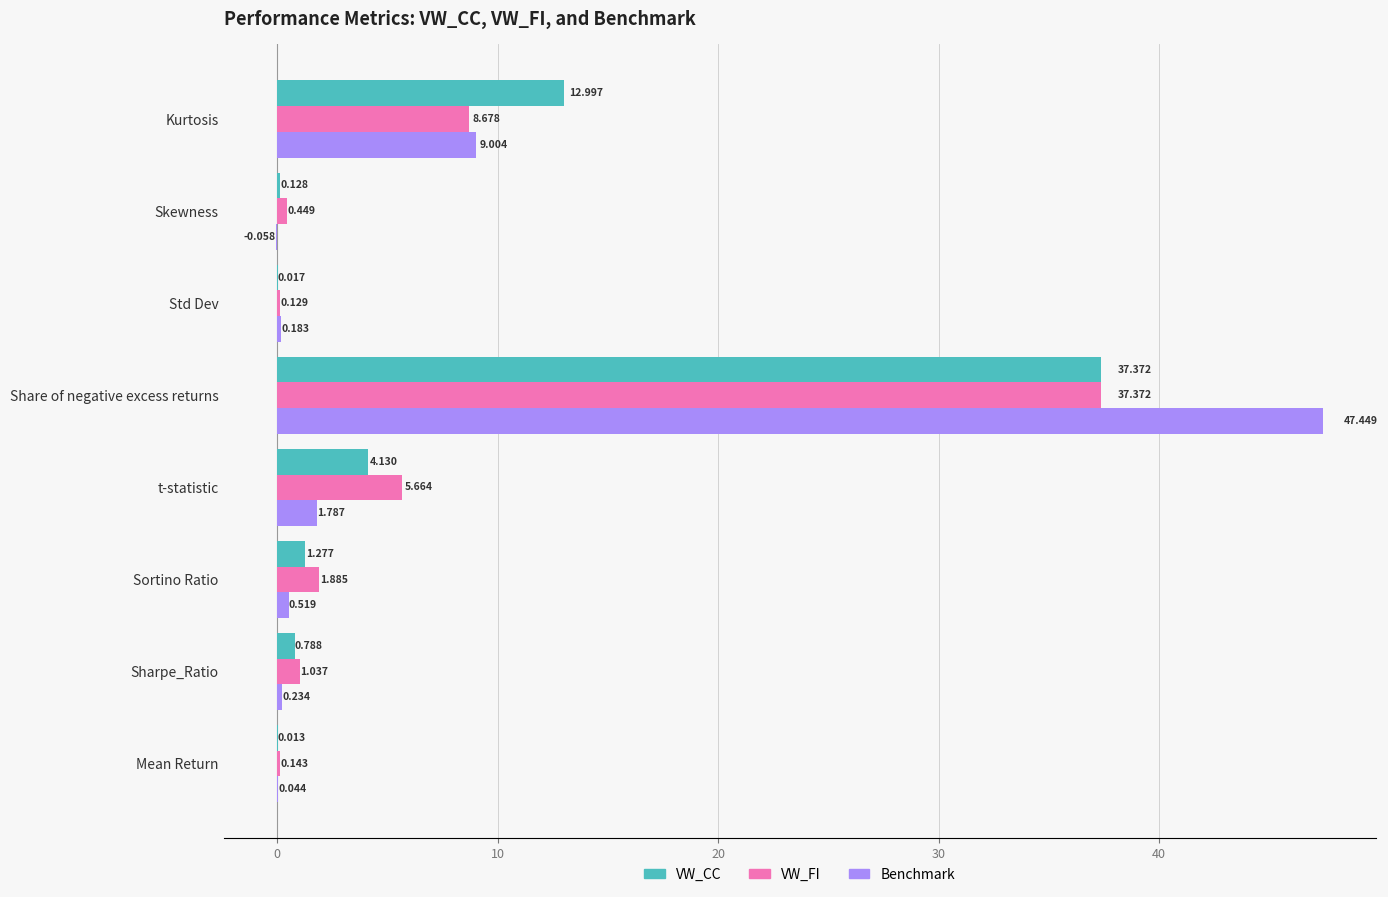

What is the sum of all Benchmark values?

59.2